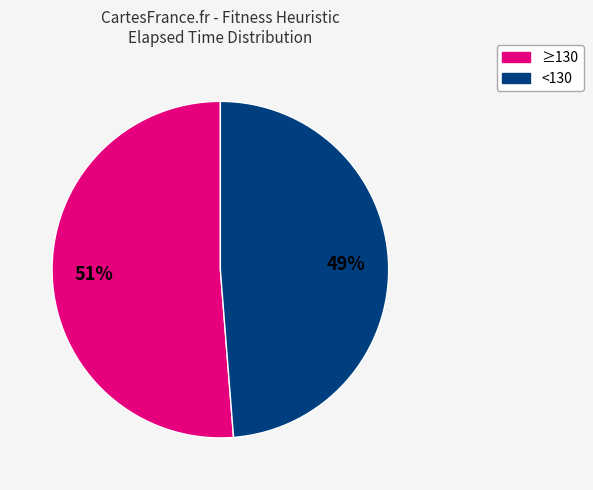

Is there a majority slice in this chart?

Yes